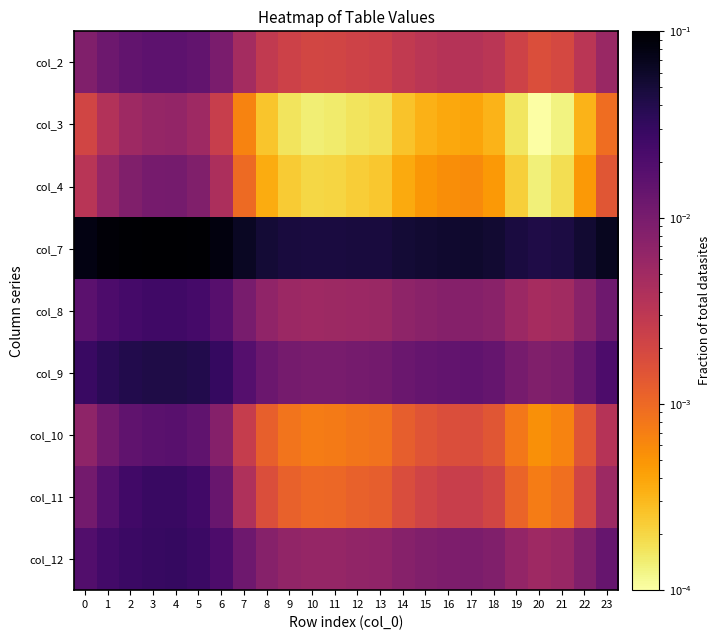

Count the number of categories in the chart.

24